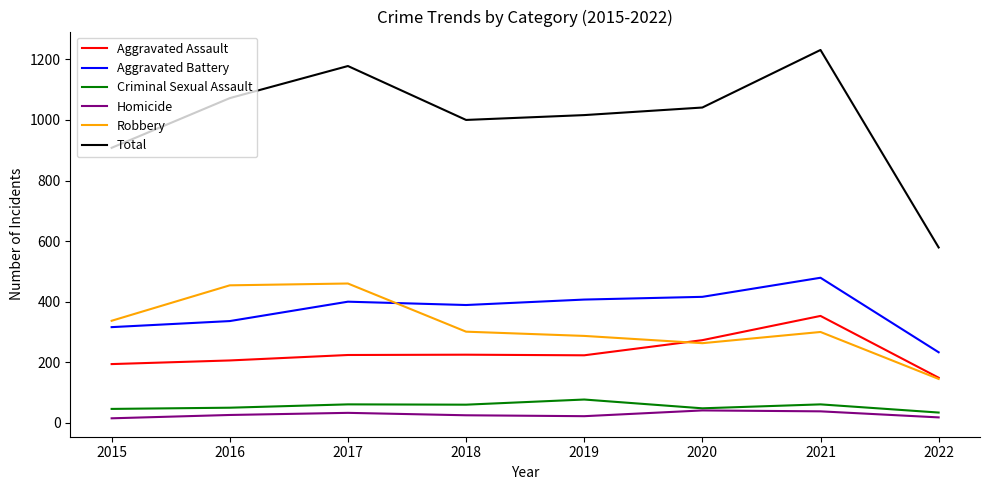

True or false: Aggravated Assault and Criminal Sexual Assault cross at least once.

False